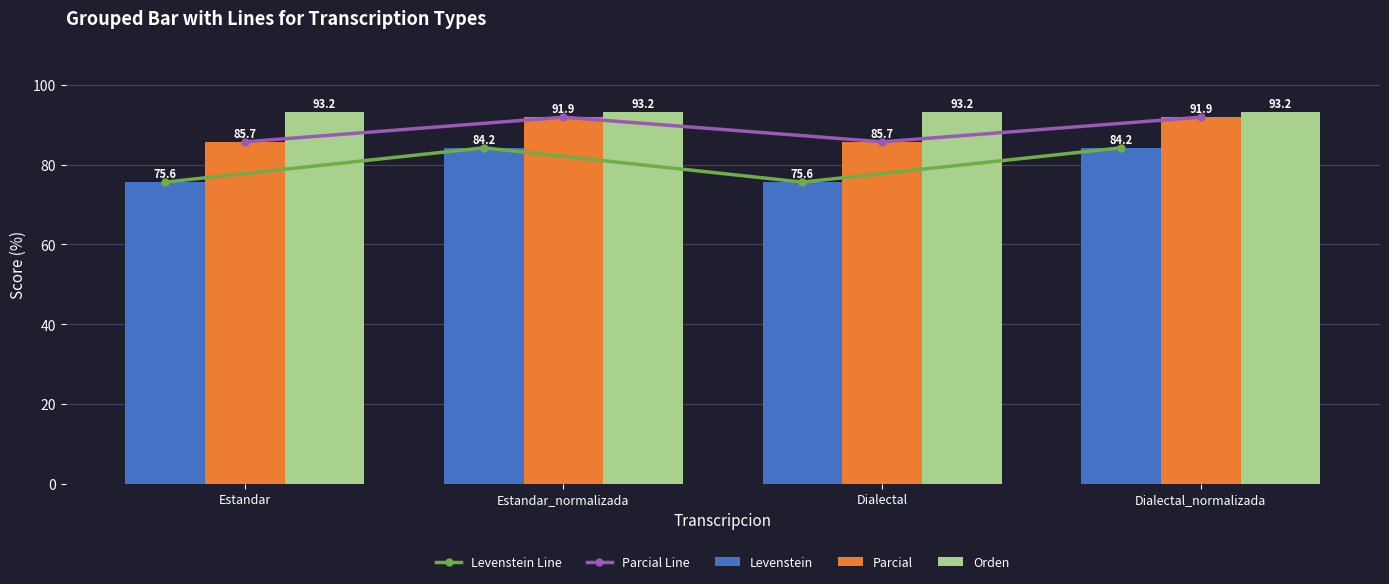

Rank the series by their maximum value, from lowest to highest.

Levenstein Line, Levenstein, Parcial Line, Parcial, Orden